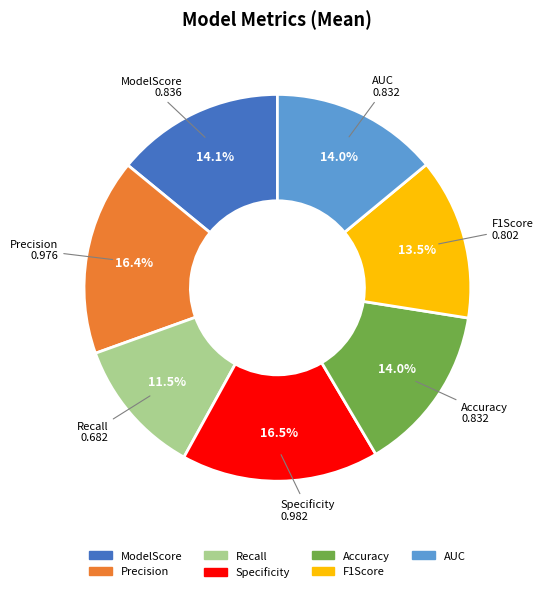

What percentage is NOT represented by F1Score?

86.5%